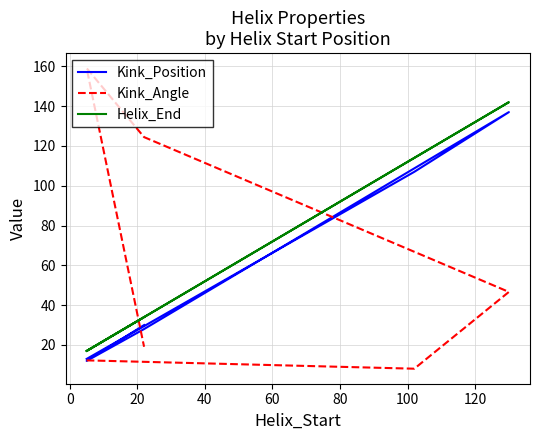

Is it true that Kink_Position equals 153.2 at 0?

False